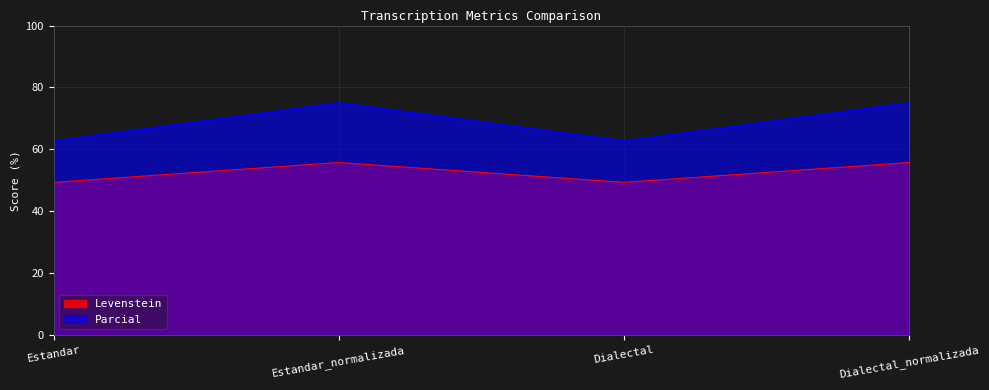

True or false: Levenstein has more than 1 interior local peaks.

False